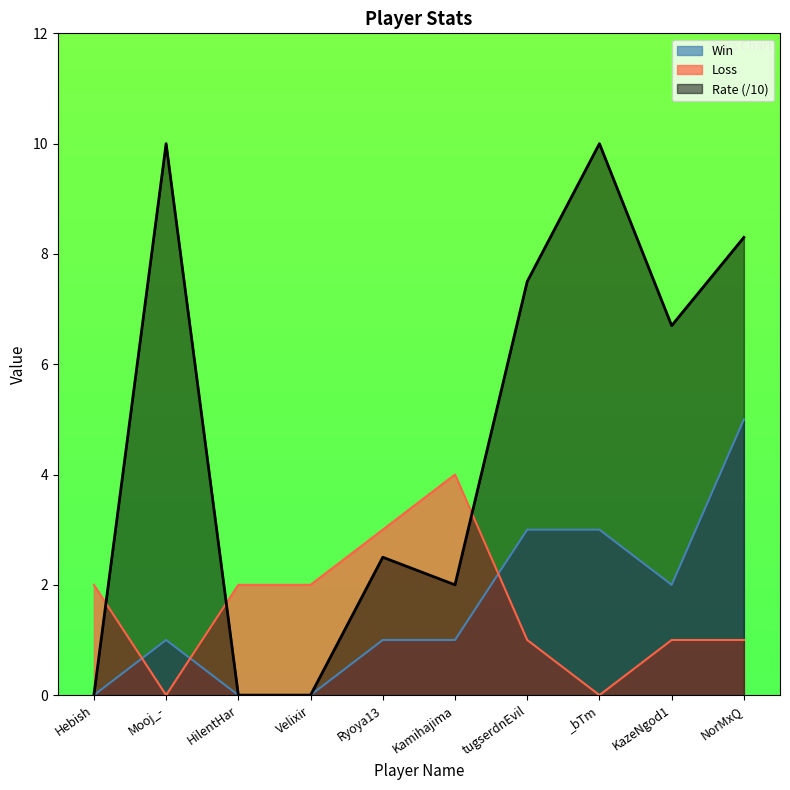

List the labels in order of Win value, smallest first.

Hebish, HilentHar, Velixir, Mooj_-, Ryoya13, Kamihajima, KazeNgod1, tugserdnEvil, _bTm, NorMxQ